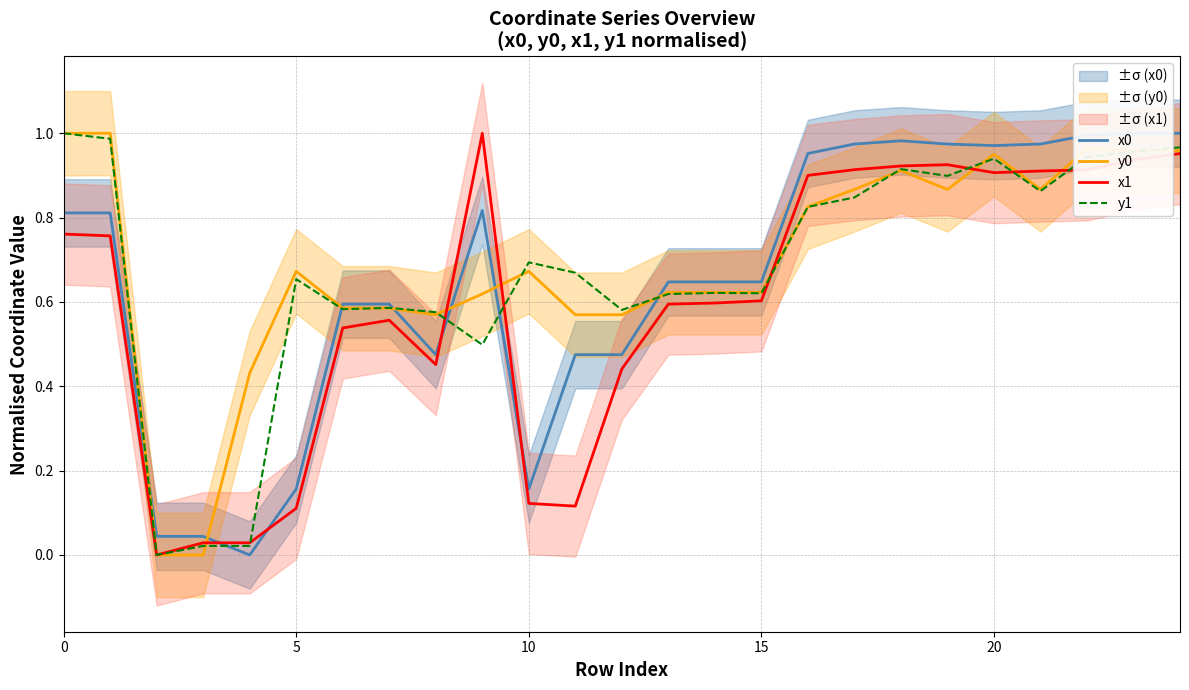

Reading right to left, what are all the values shown in this chart?

x0: 1.0	1.0	1.0	1.0	1.0	1.0	1.0	1.0	1.0	0.6	0.6	0.6	0.5	0.5	0.2	0.8	0.5	0.6	0.6	0.2	0.0	0.0	0.0	0.8	0.8
y0: 1.0	1.0	1.0	0.9	1.0	0.9	0.9	0.9	0.8	0.6	0.6	0.6	0.6	0.6	0.7	0.6	0.6	0.6	0.6	0.7	0.4	0.0	0.0	1.0	1.0
x1: 1.0	0.9	0.9	0.9	0.9	0.9	0.9	0.9	0.9	0.6	0.6	0.6	0.4	0.1	0.1	1.0	0.5	0.6	0.5	0.1	0.0	0.0	0.0	0.8	0.8
y1: 1.0	1.0	0.9	0.9	0.9	0.9	0.9	0.8	0.8	0.6	0.6	0.6	0.6	0.7	0.7	0.5	0.6	0.6	0.6	0.7	0.0	0.0	0.0	1.0	1.0